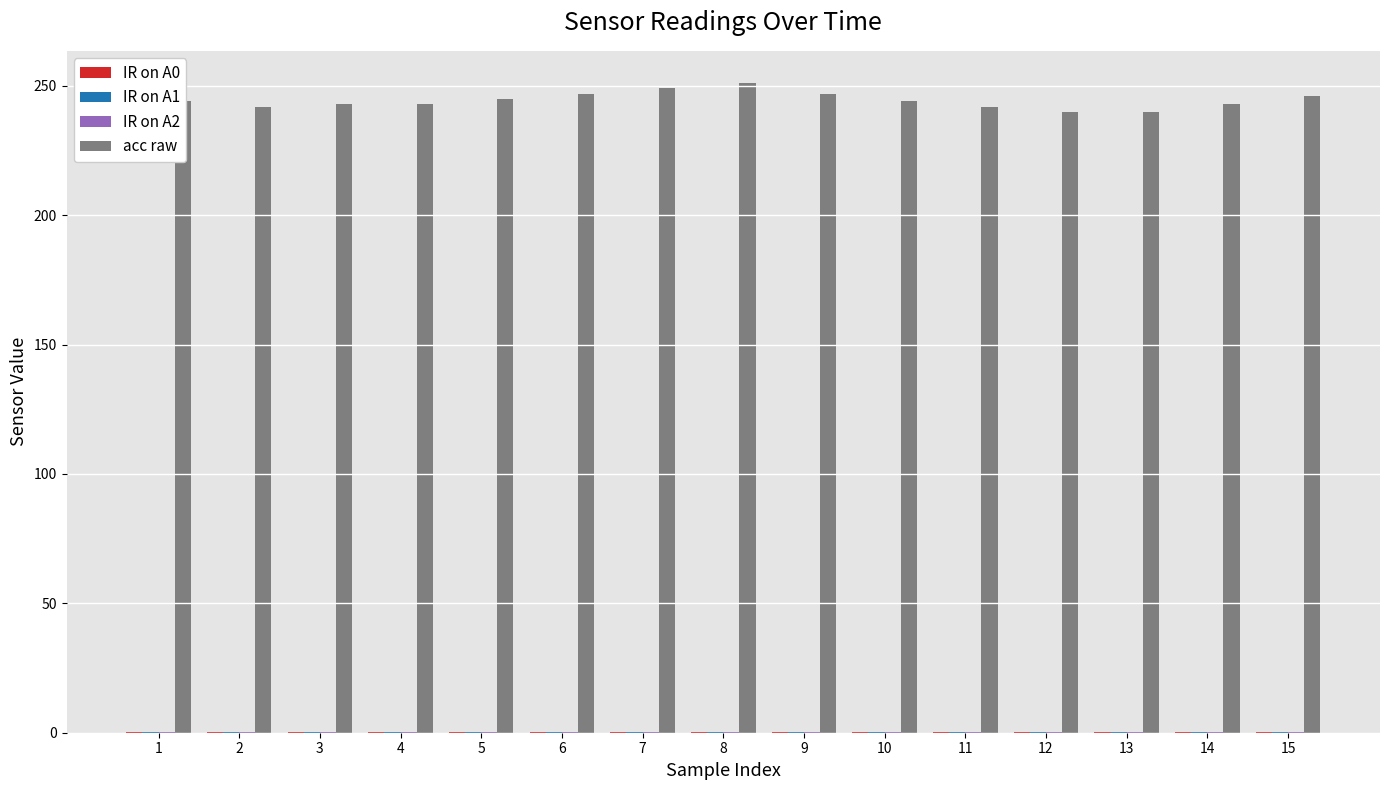

Are the bars horizontal?

No